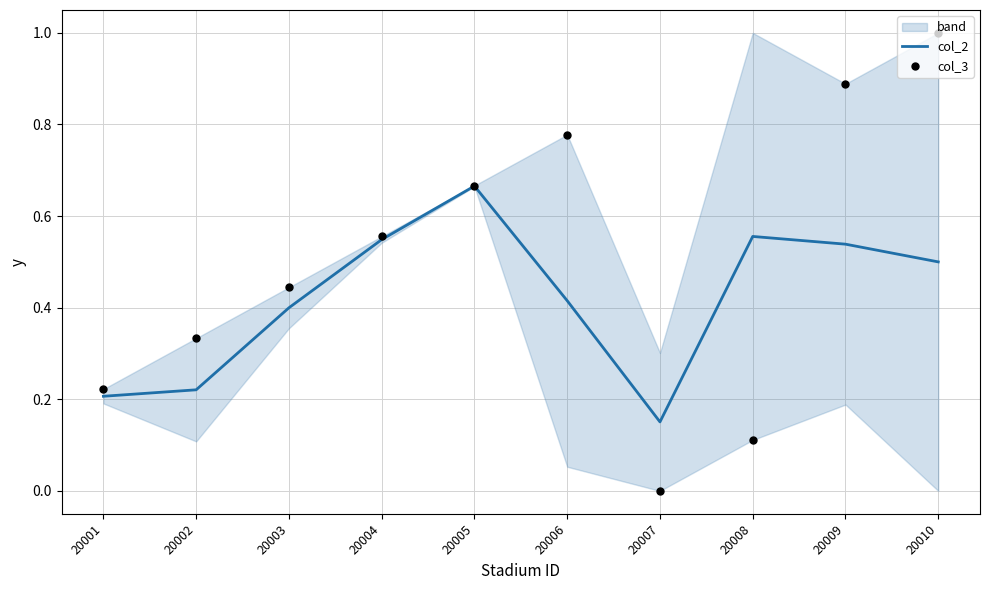

At which category is the sum across all series the highest?

20010